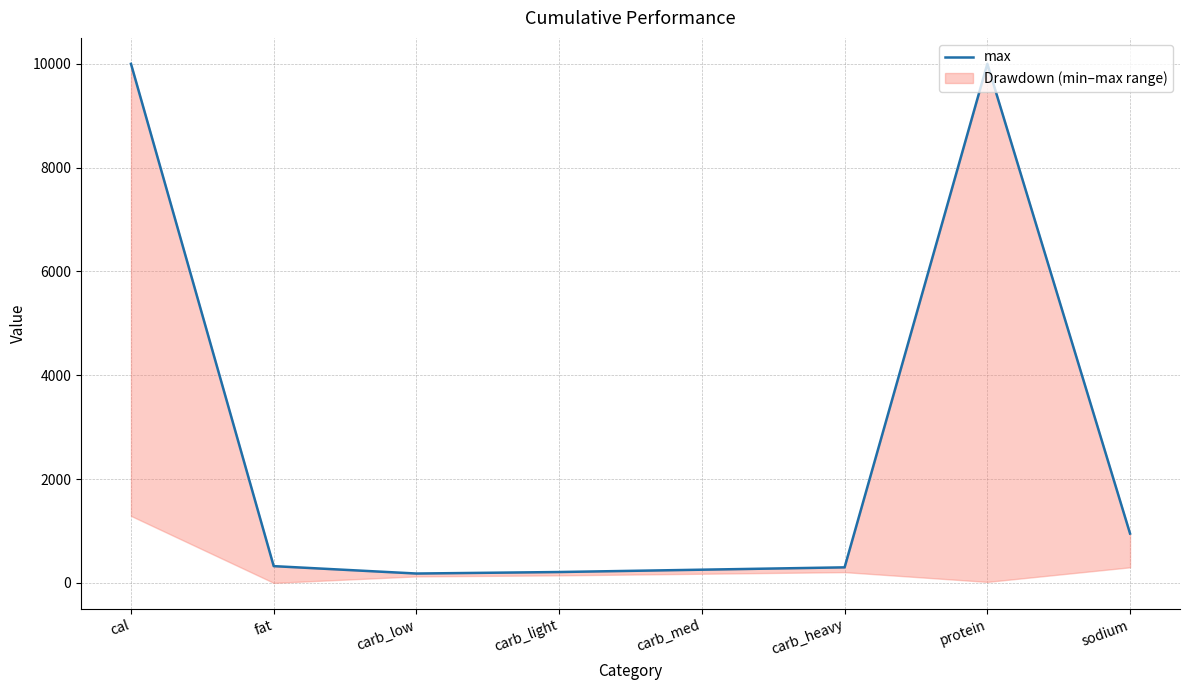

List the labels in order of value, smallest first.

carb_low, carb_light, carb_med, carb_heavy, fat, sodium, cal, protein